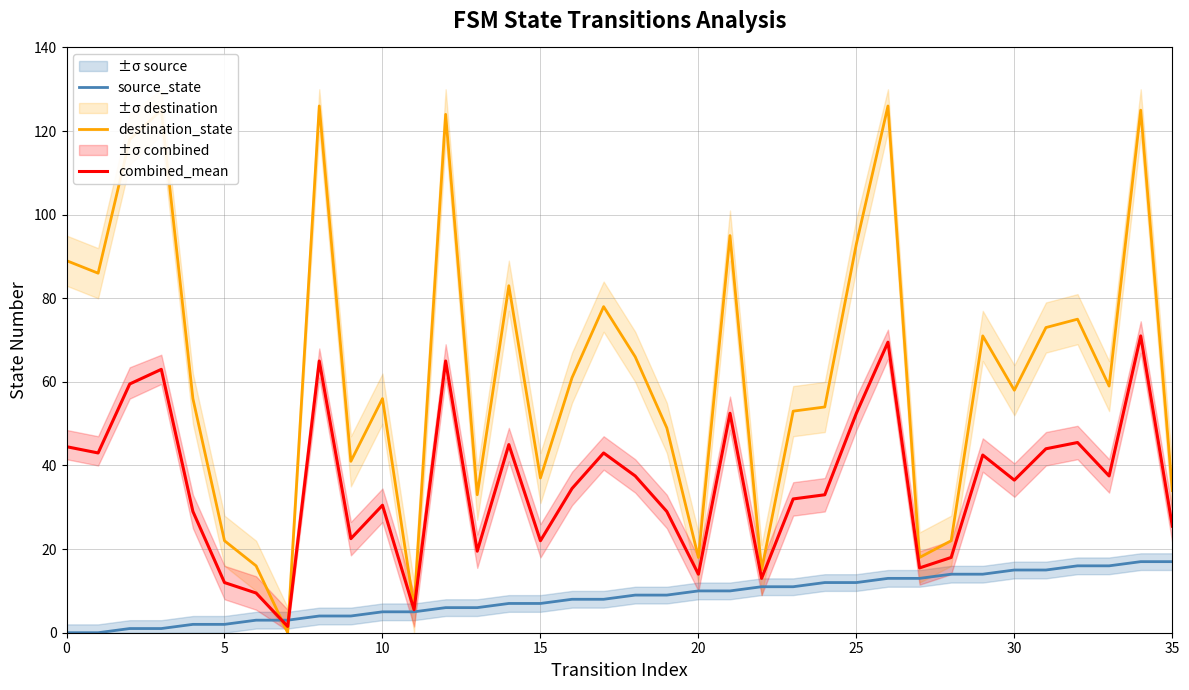

Count the number of data series in this chart.

3